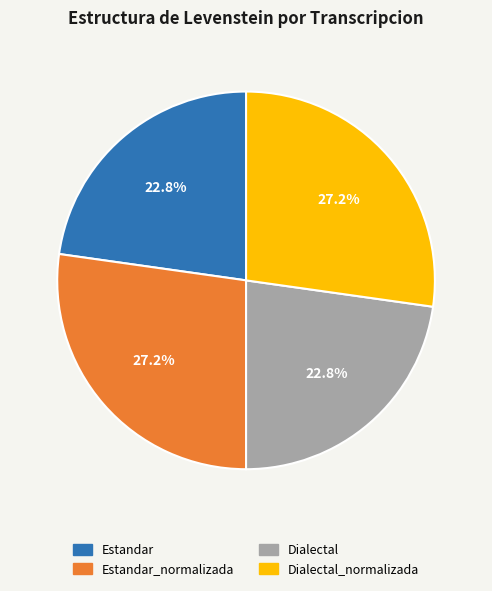

Is there any slice that represents more than half of the pie?

No